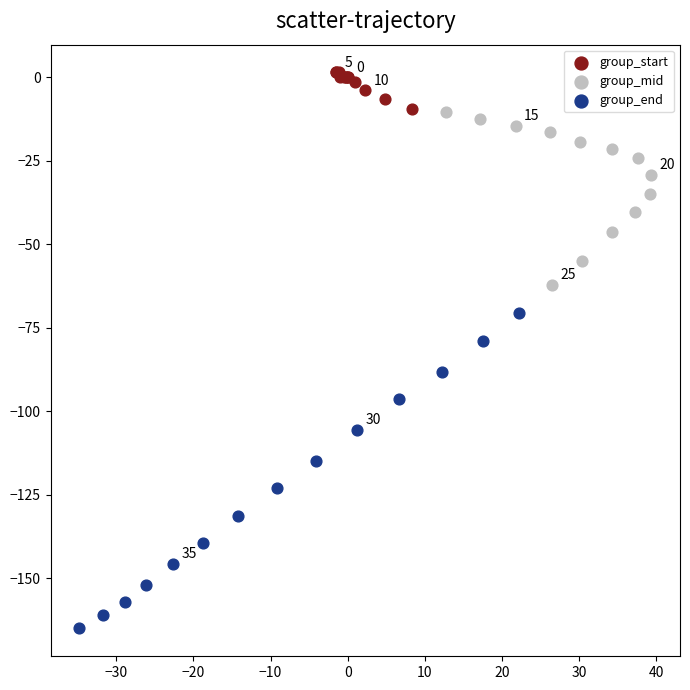

Which series reaches the maximum Y coordinate?

group_start